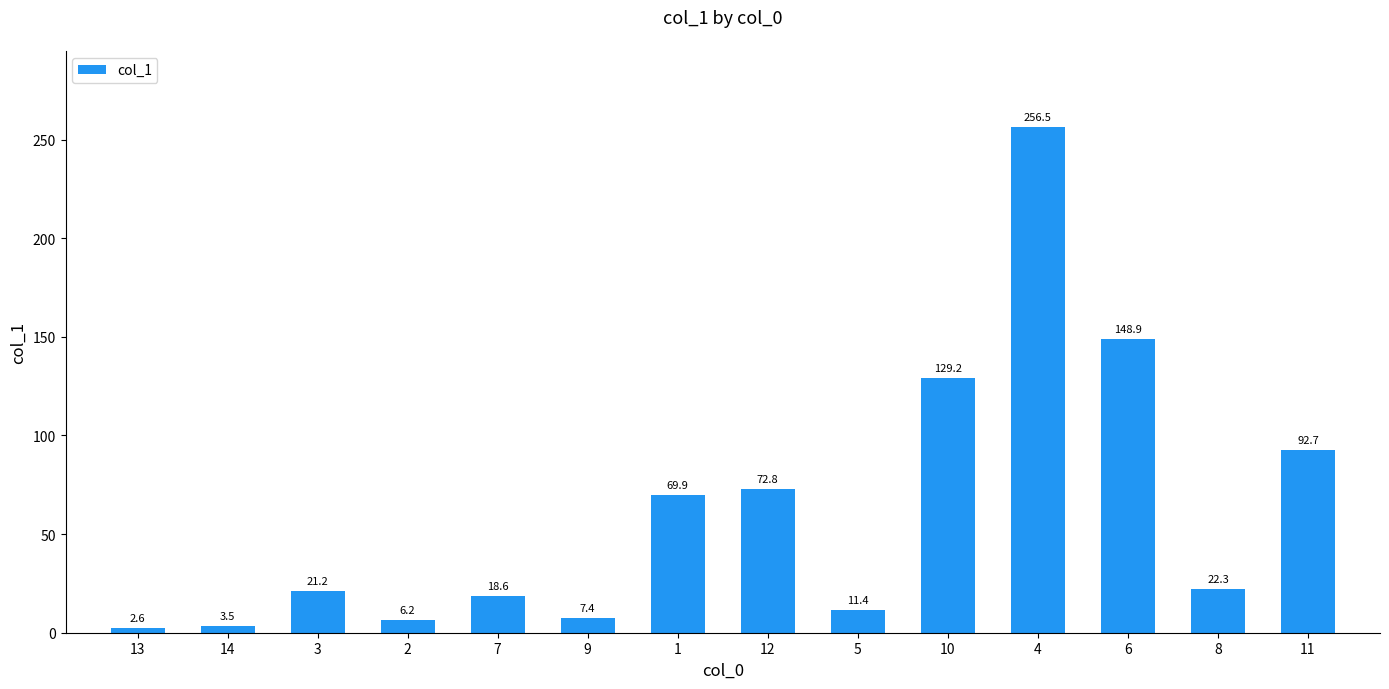

The value at 6 is 81.4. True or false?

False